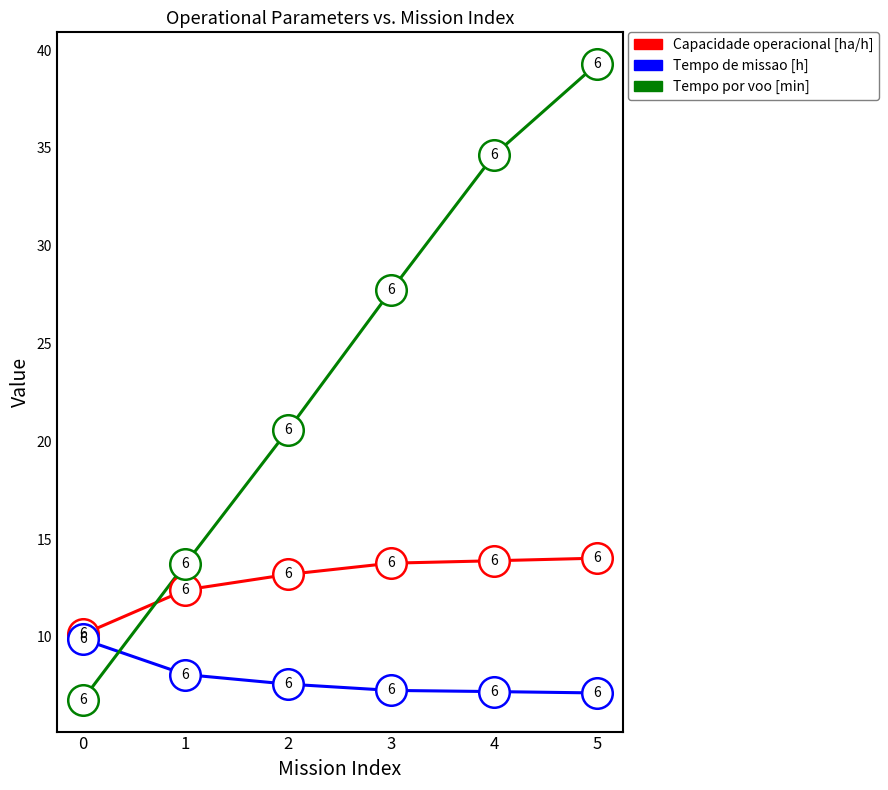

The Tempo por voo [min] series shows 61.9 at 4. True or false?

False